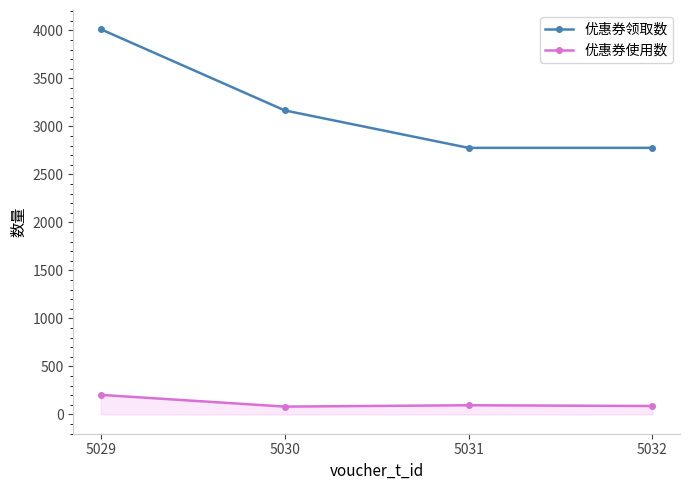

What is the sum of the 优惠券使用数 values at 5031 and 5030?

178